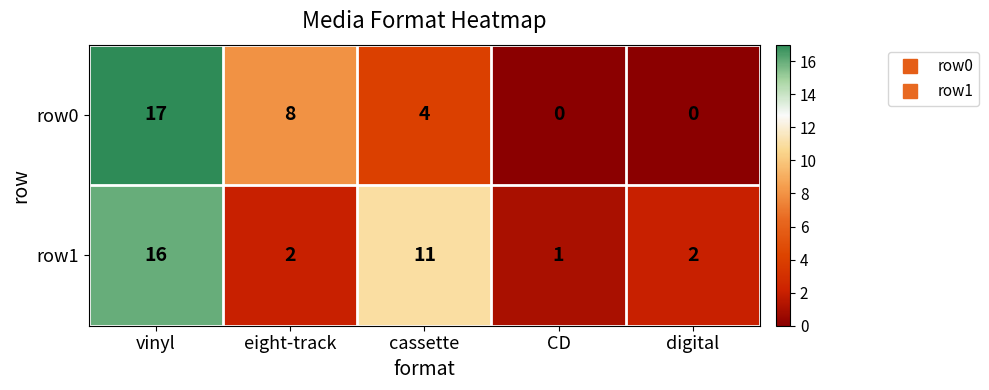

Count the number of categories in the chart.

5